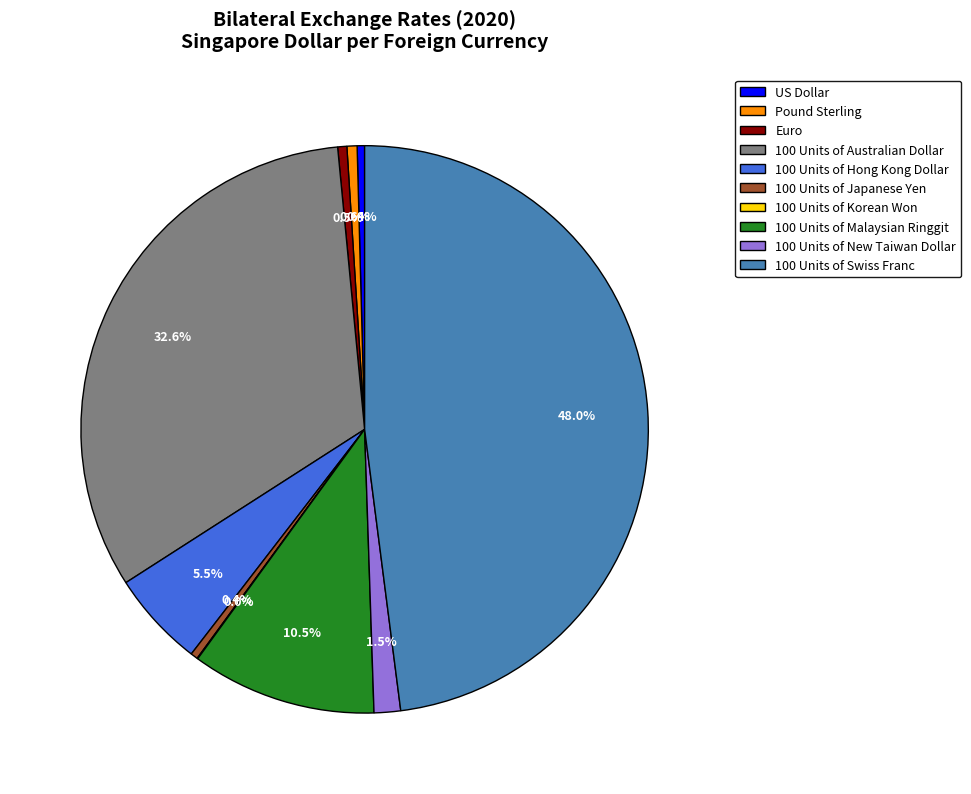

Which category has the biggest portion of the pie?

100 Units of Swiss Franc